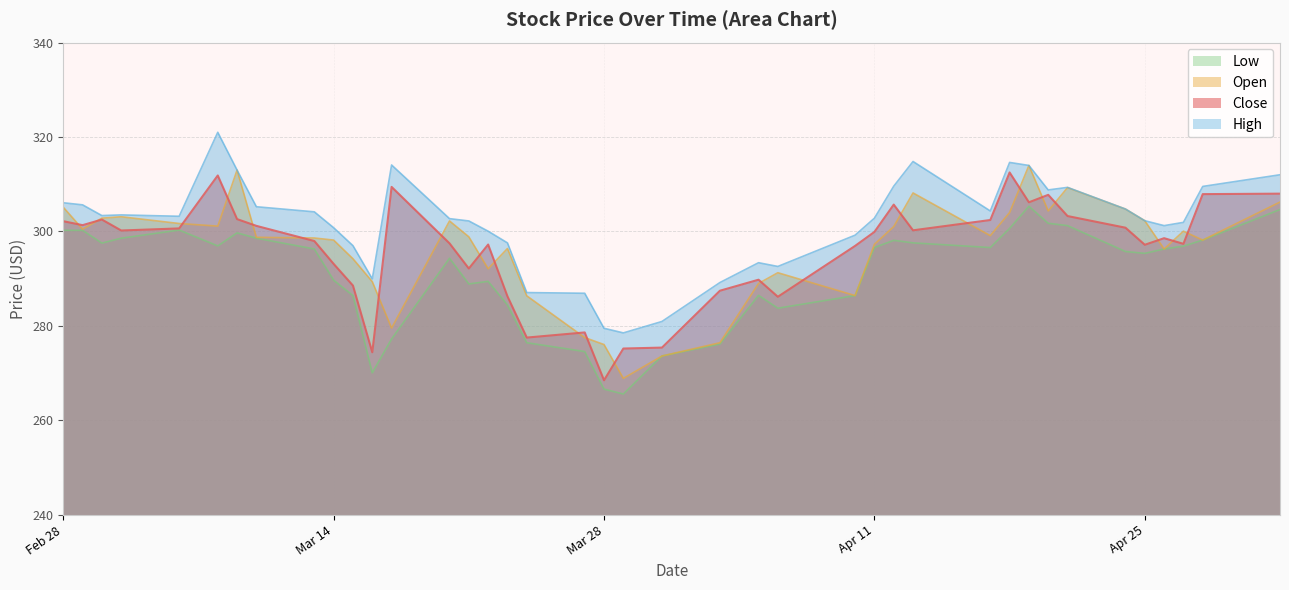

The value of High at Mar 28 is 279.5. True or false?

True